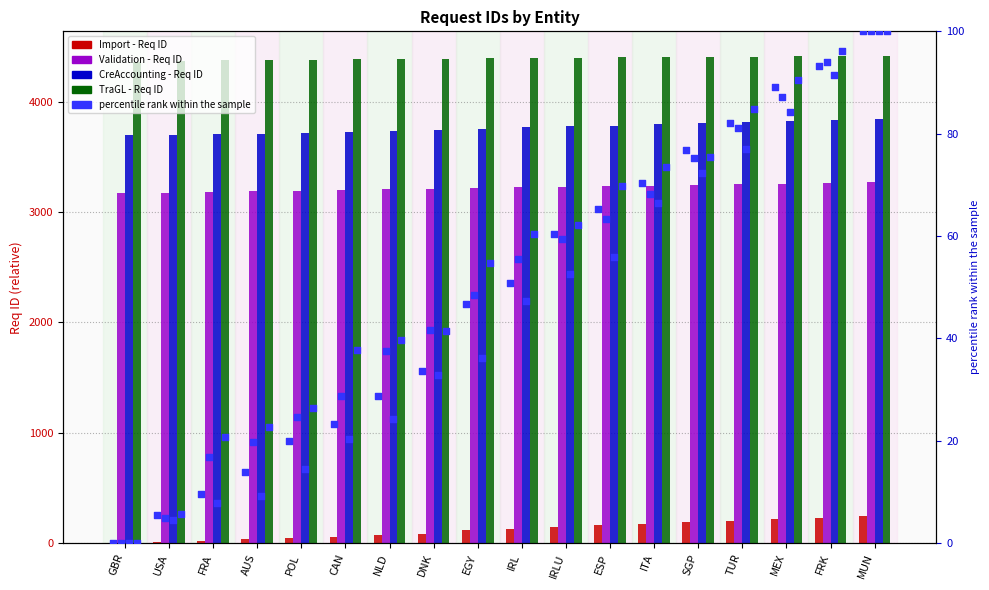

What are all the series names shown in the legend?

Import - Req ID, Validation - Req ID, CreAccounting - Req ID, TraGL - Req ID, percentile rank